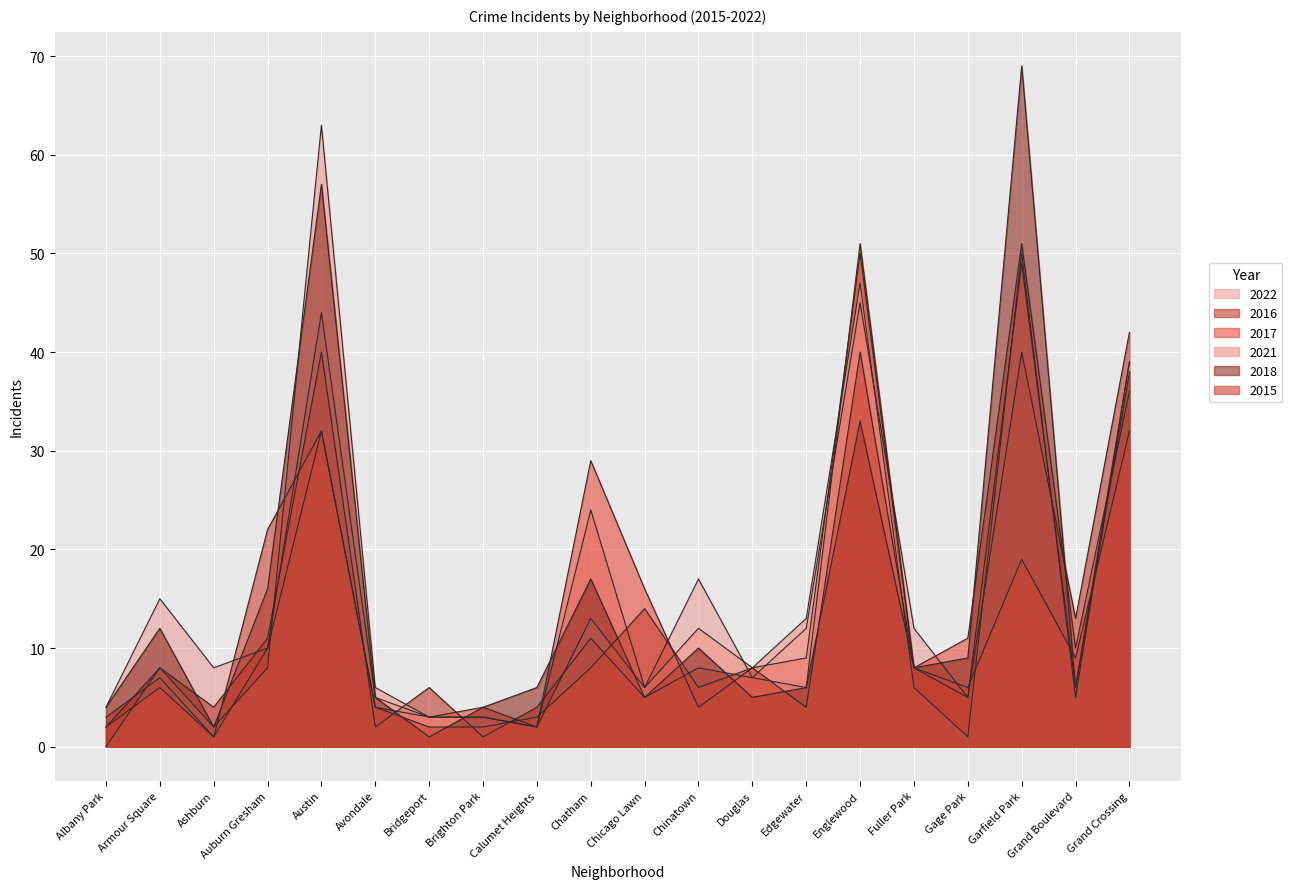

At which label is 2018 closest to 35?

Englewood